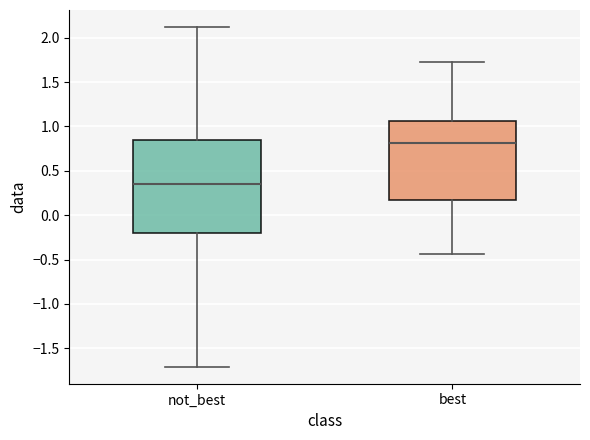

Which box has the lowest median line?

not_best